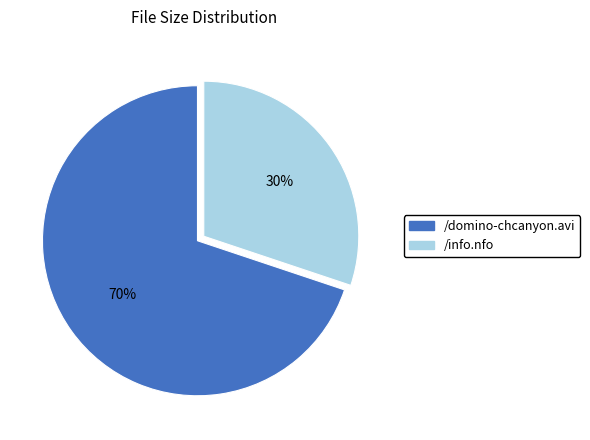

True or false: /domino-chcanyon.avi accounts for 70% of the total.

True